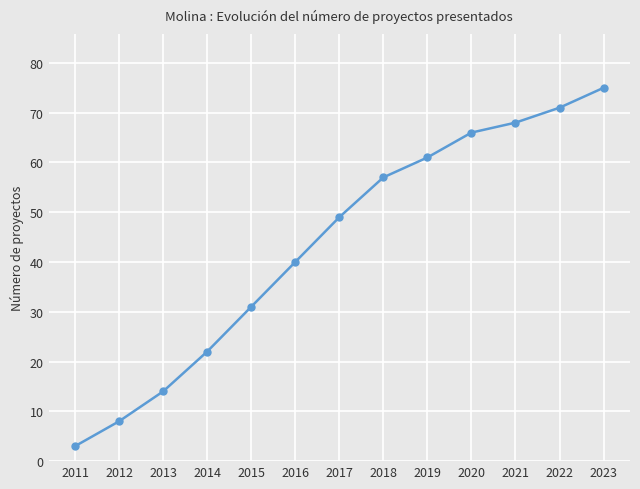

What is the maximum value shown in the chart?

75